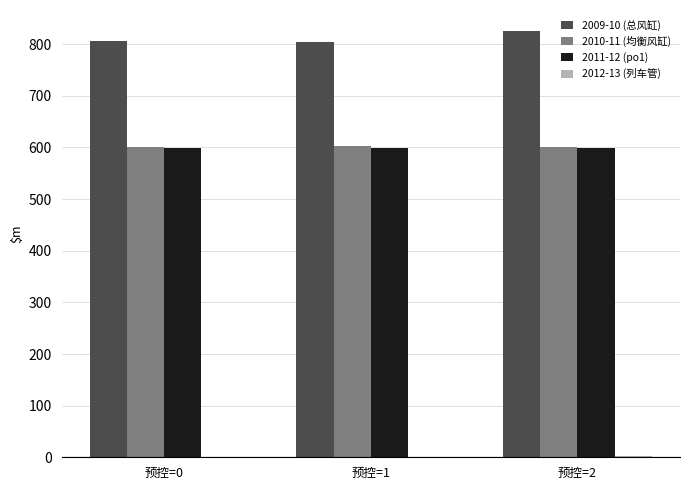

What is the maximum value for 2010-11 (均衡风缸)?

602.4